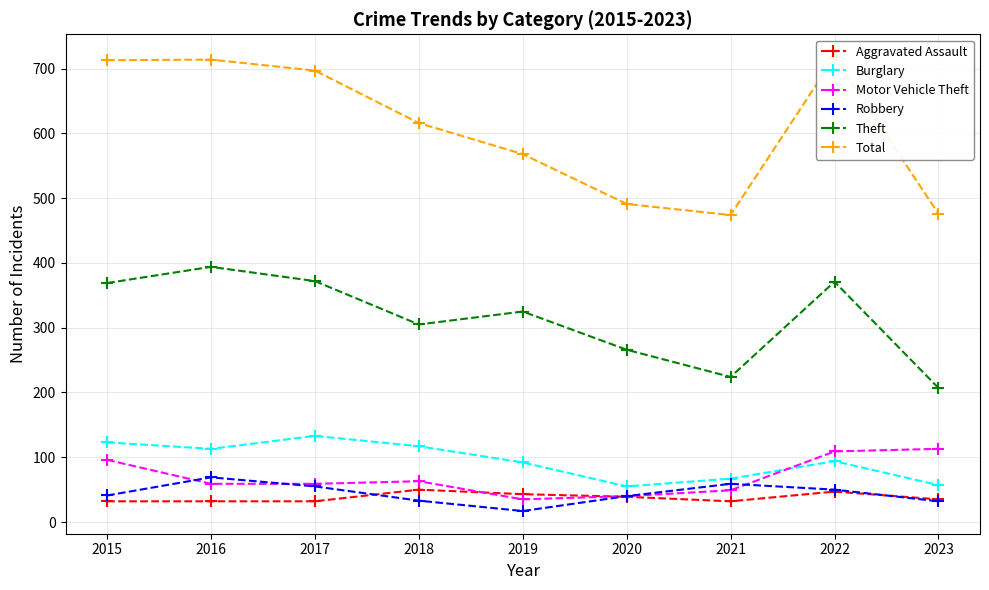

Rank the series at 2020 from lowest to highest value.

Aggravated Assault, Motor Vehicle Theft, Robbery, Burglary, Theft, Total